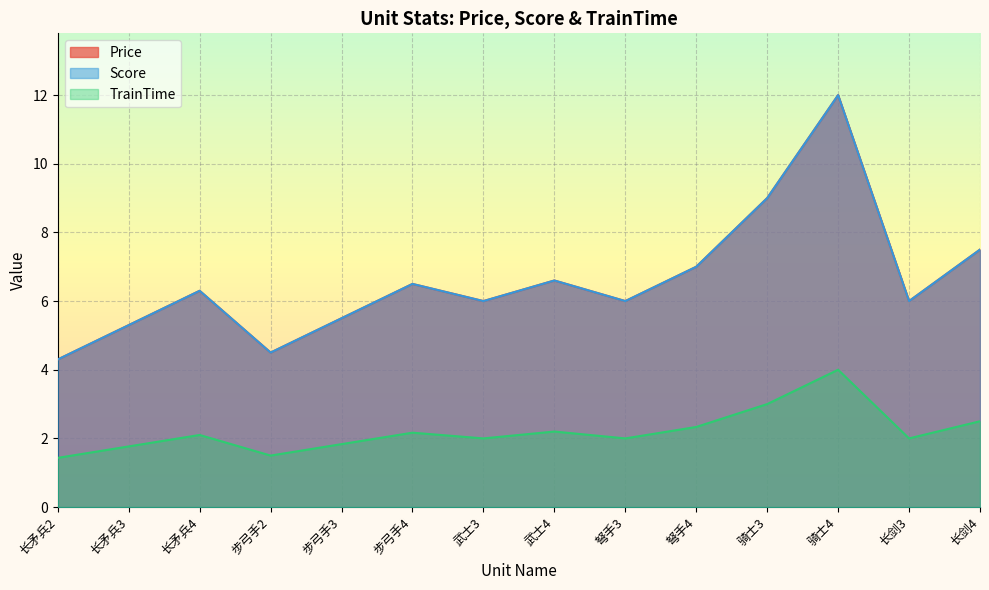

Where is the first local maximum for TrainTime?

长矛兵4